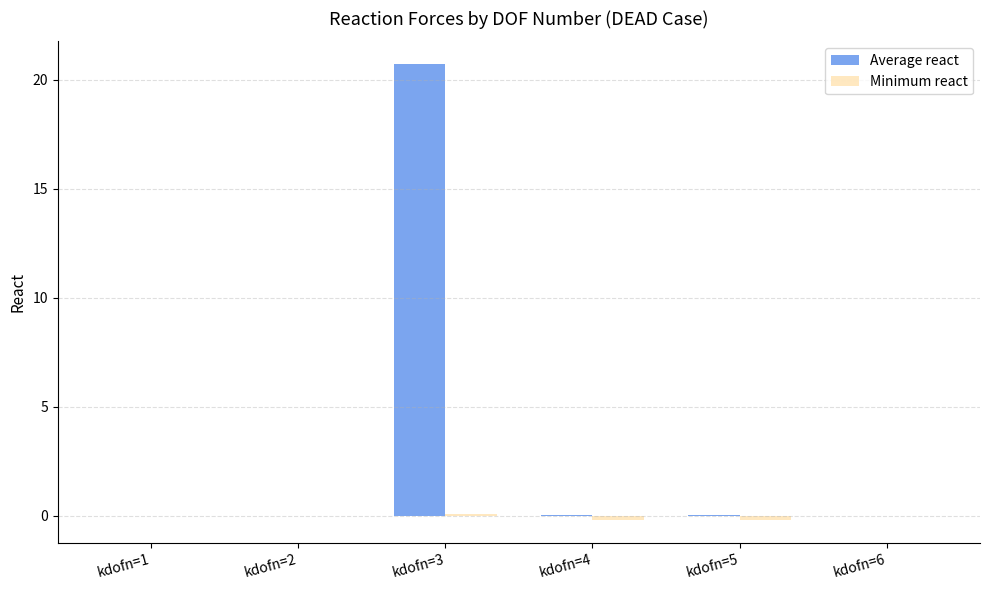

What is the greatest value displayed?

20.7